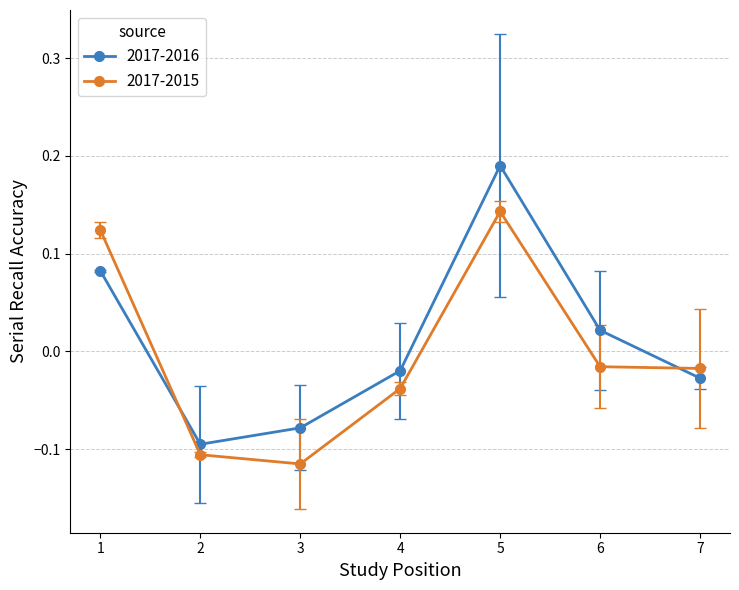

Rank the series at 1 from highest to lowest value.

2017-2015, 2017-2016